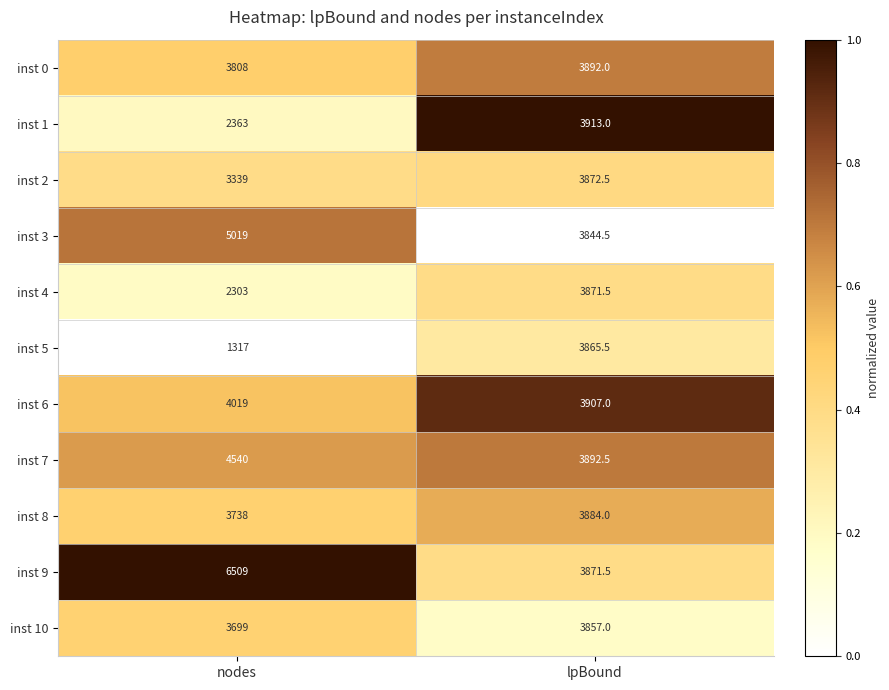

What is the average value of the inst 8 series?

3811.0